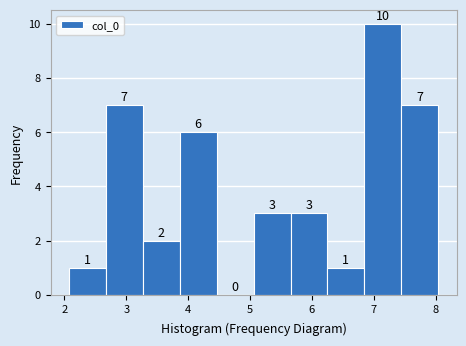

What is the height of the bar covering 5.7 to 6.3 on the x-axis? The bar edges are not printed on the chart, so give them approximately, as read against the axis.

3